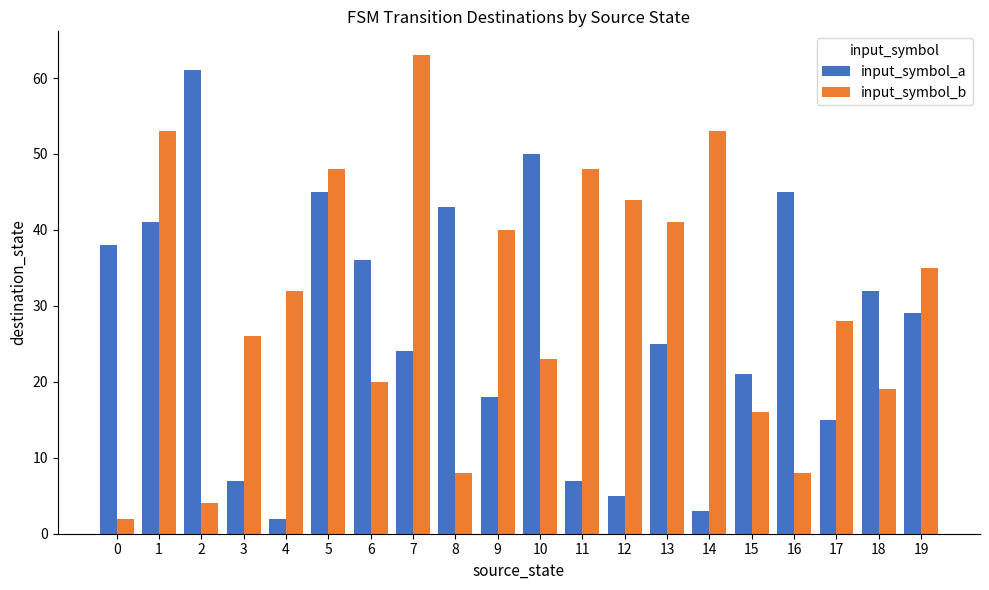

Reading left to right, extract all data points from this chart.

input_symbol_a: 0=38	1=41	2=61	3=7	4=2	5=45	6=36	7=24	8=43	9=18	10=50	11=7	12=5	13=25	14=3	15=21	16=45	17=15	18=32	19=29
input_symbol_b: 0=2	1=53	2=4	3=26	4=32	5=48	6=20	7=63	8=8	9=40	10=23	11=48	12=44	13=41	14=53	15=16	16=8	17=28	18=19	19=35